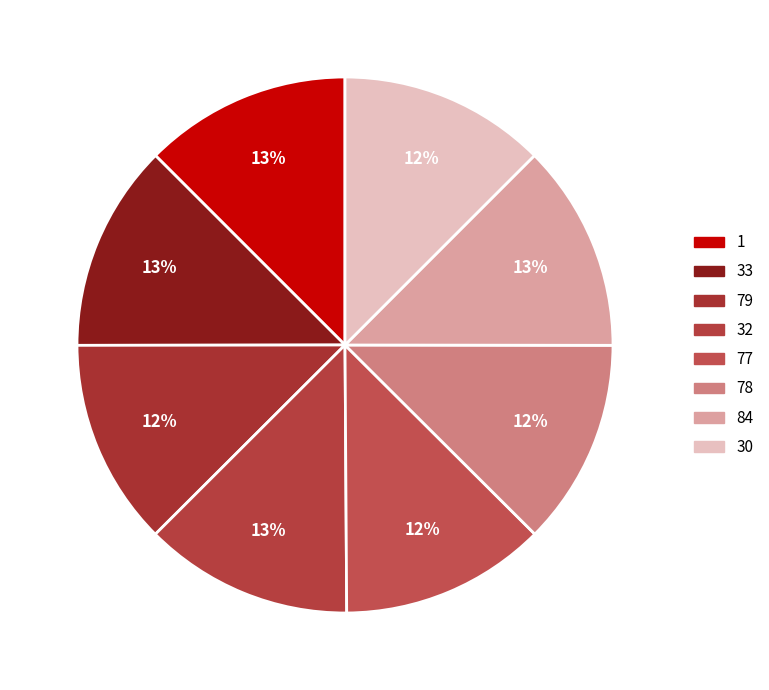

Which slice is the smallest?

77